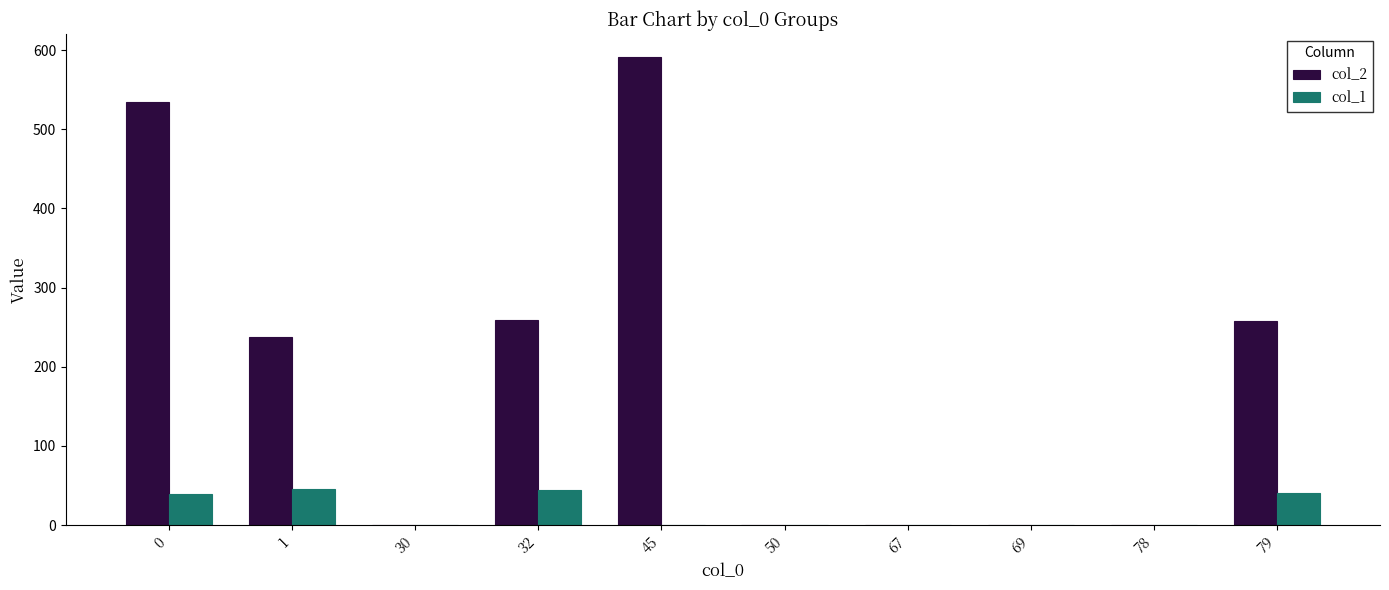

True or false: col_2 has a value of 133 at 79.

False